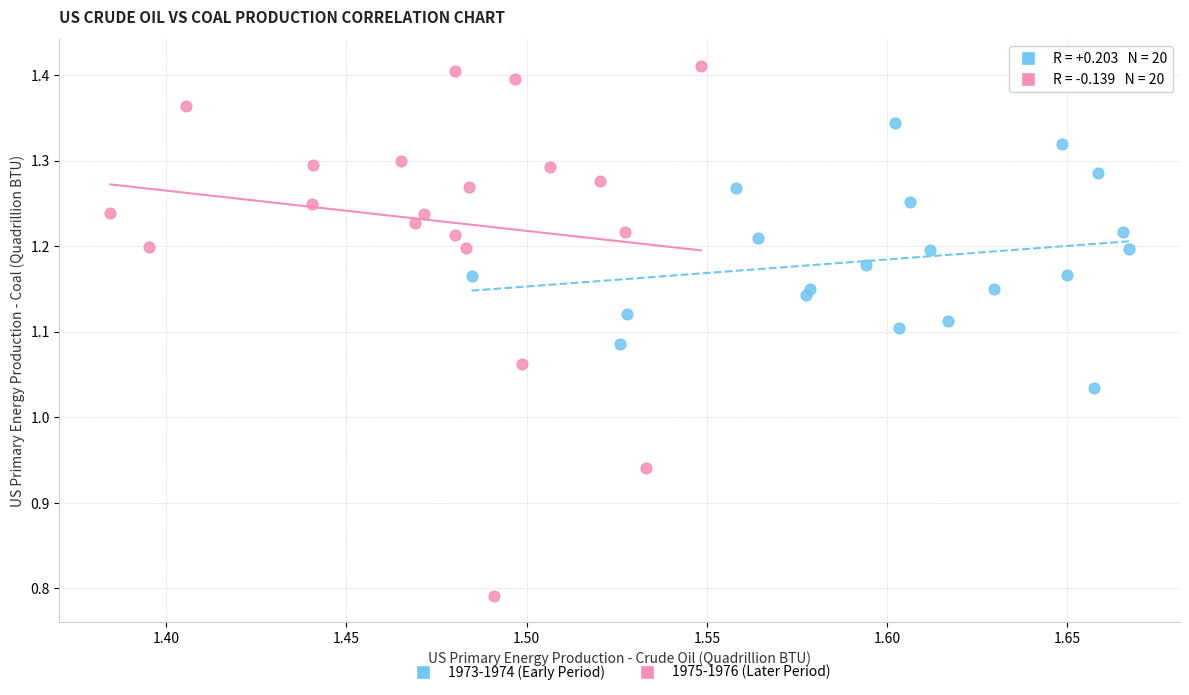

Which series reaches the maximum Y coordinate?

1975-1976 (Later Period)